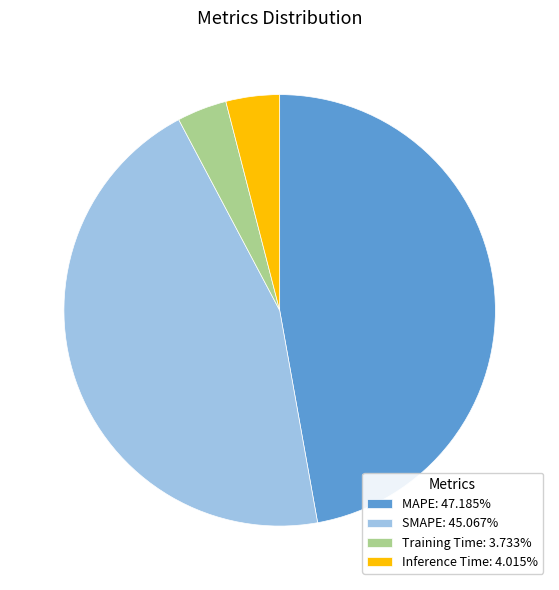

Does any single category account for the majority?

No